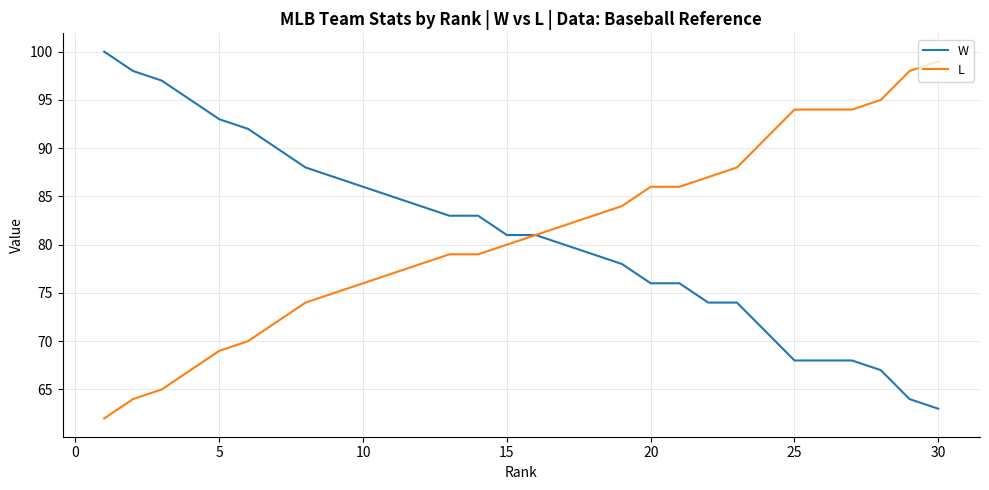

What is the minimum value shown in the chart?

62